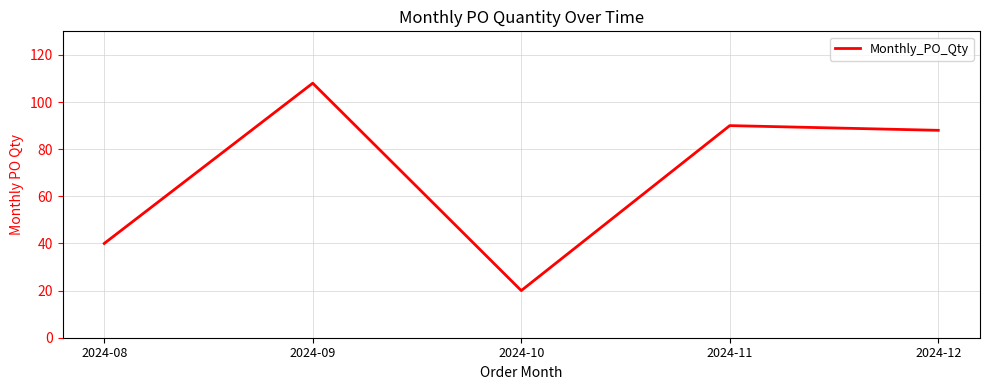

List the labels in order of value, largest first.

2024-09, 2024-11, 2024-12, 2024-08, 2024-10